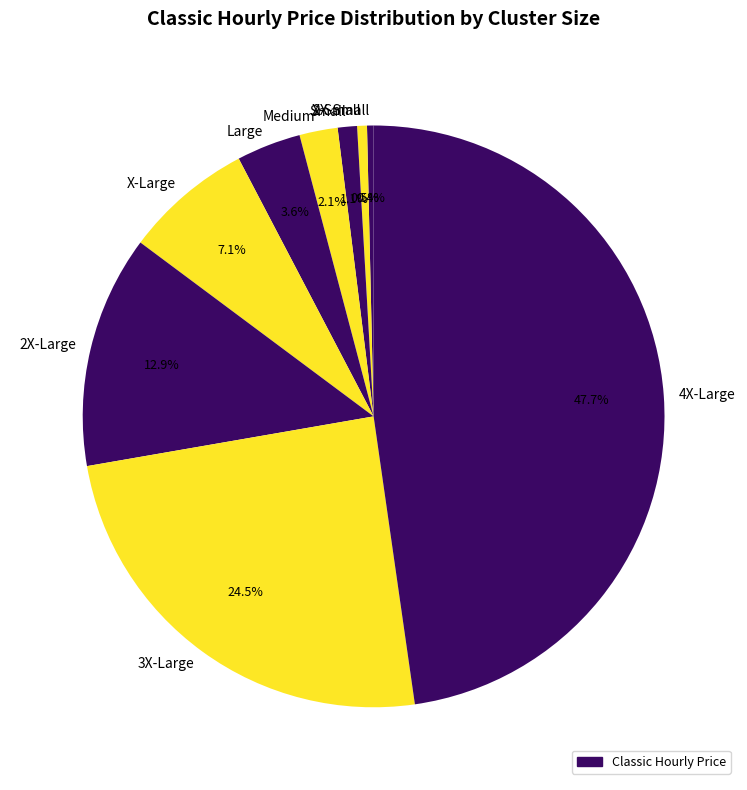

Do 3X-Large and Small together represent more than half of the pie?

No